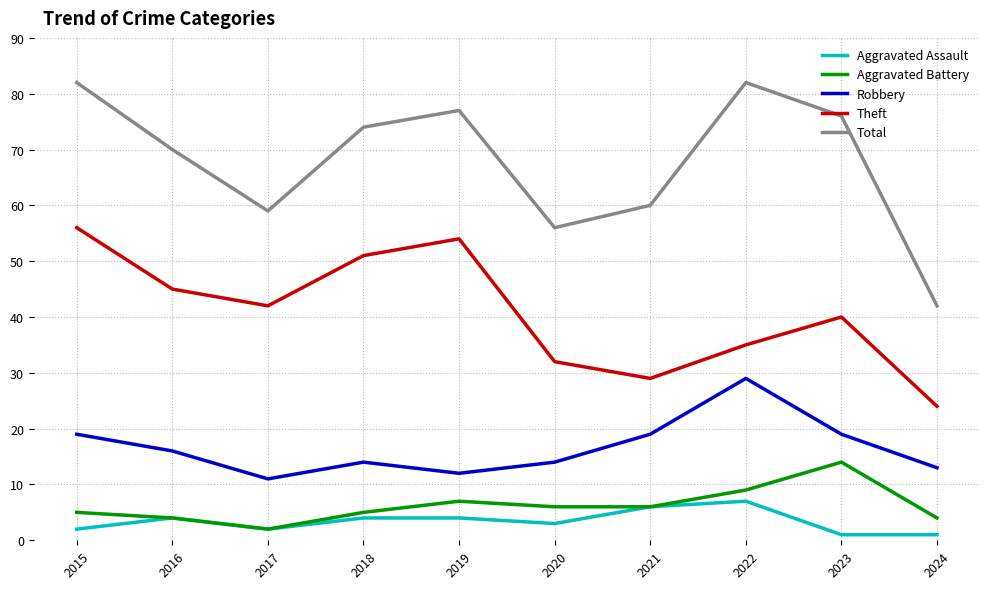

True or false: Theft and Robbery intersect in this chart.

False